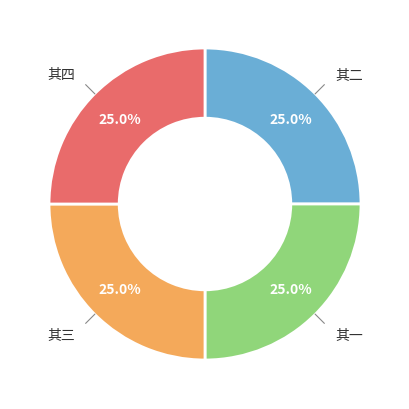

Does any single category account for the majority?

No